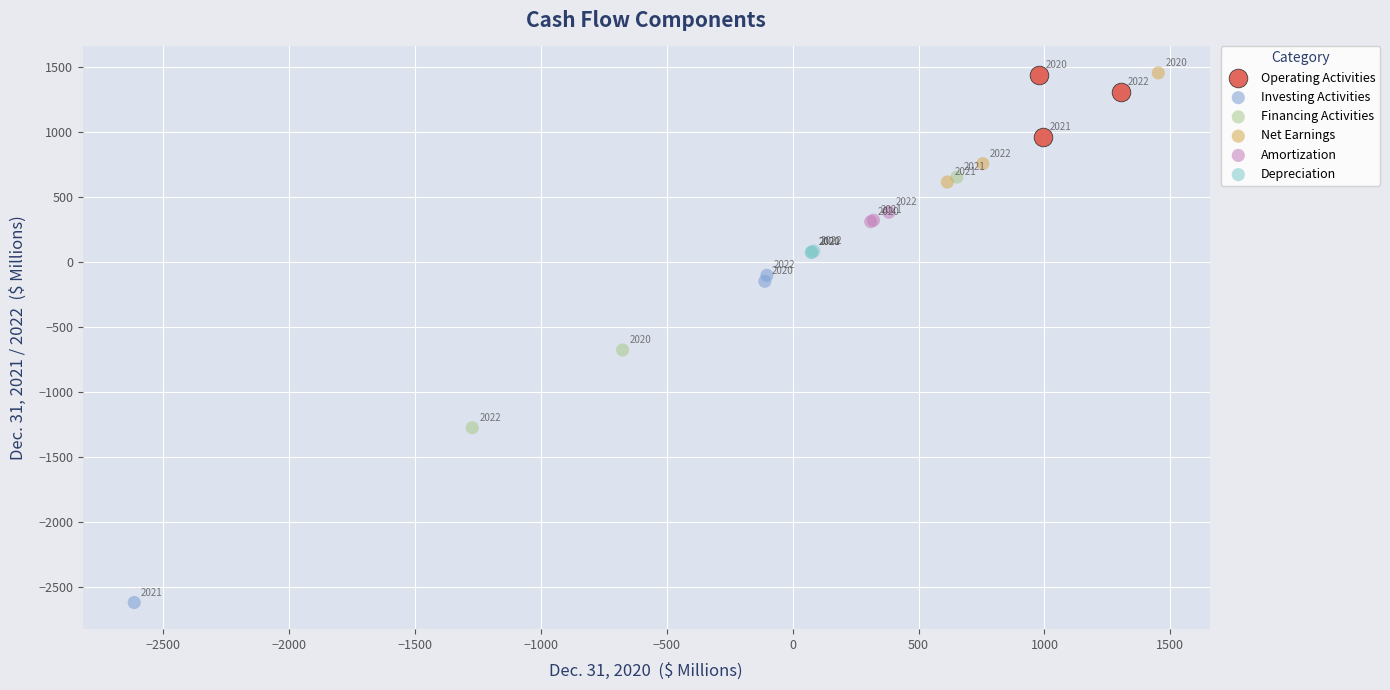

What are all the series names shown in the legend?

Operating Activities, Investing Activities, Financing Activities, Net Earnings, Amortization, Depreciation